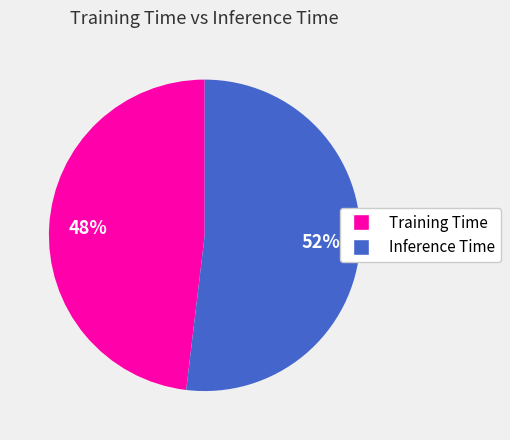

Is it true that Training Time is 48% of the pie?

True